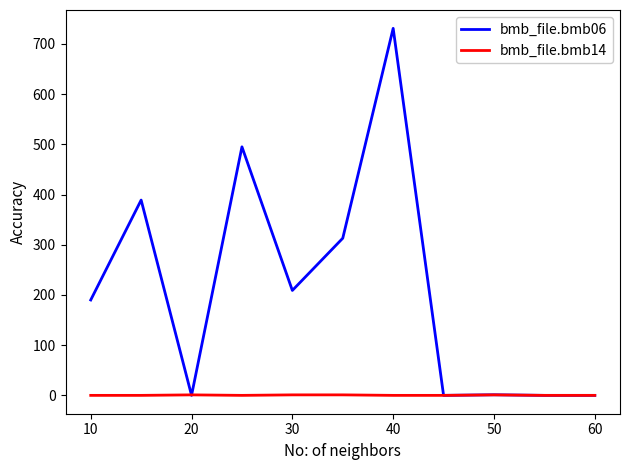

Which series has the largest total across all categories?

bmb_file.bmb06